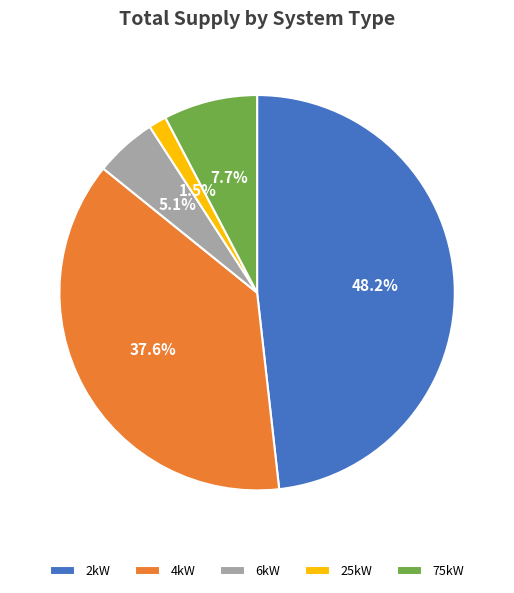

Rank the categories by value from highest to lowest.

2kW, 4kW, 75kW, 6kW, 25kW